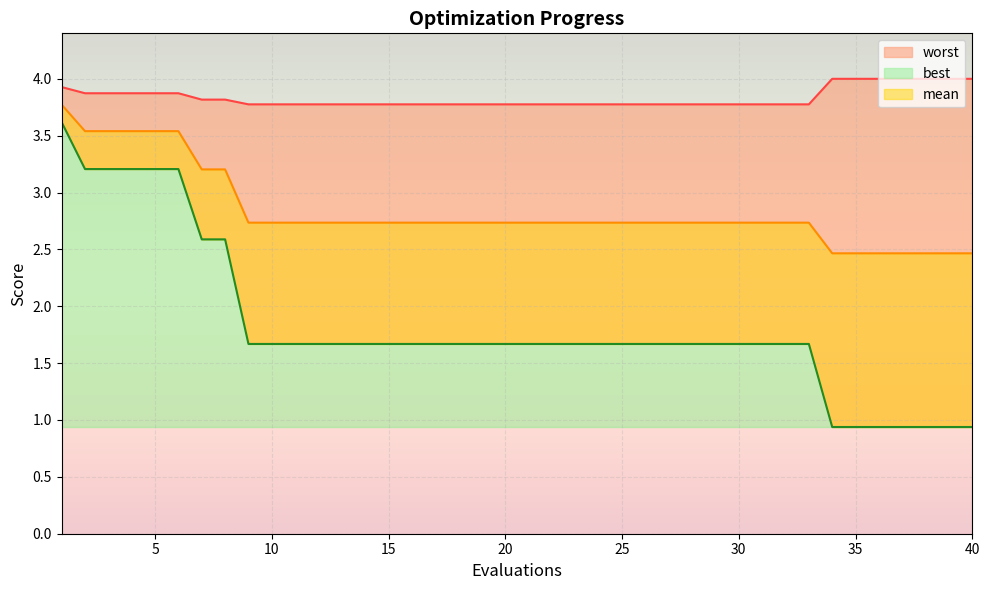

Which category has the highest value in the best series?

1